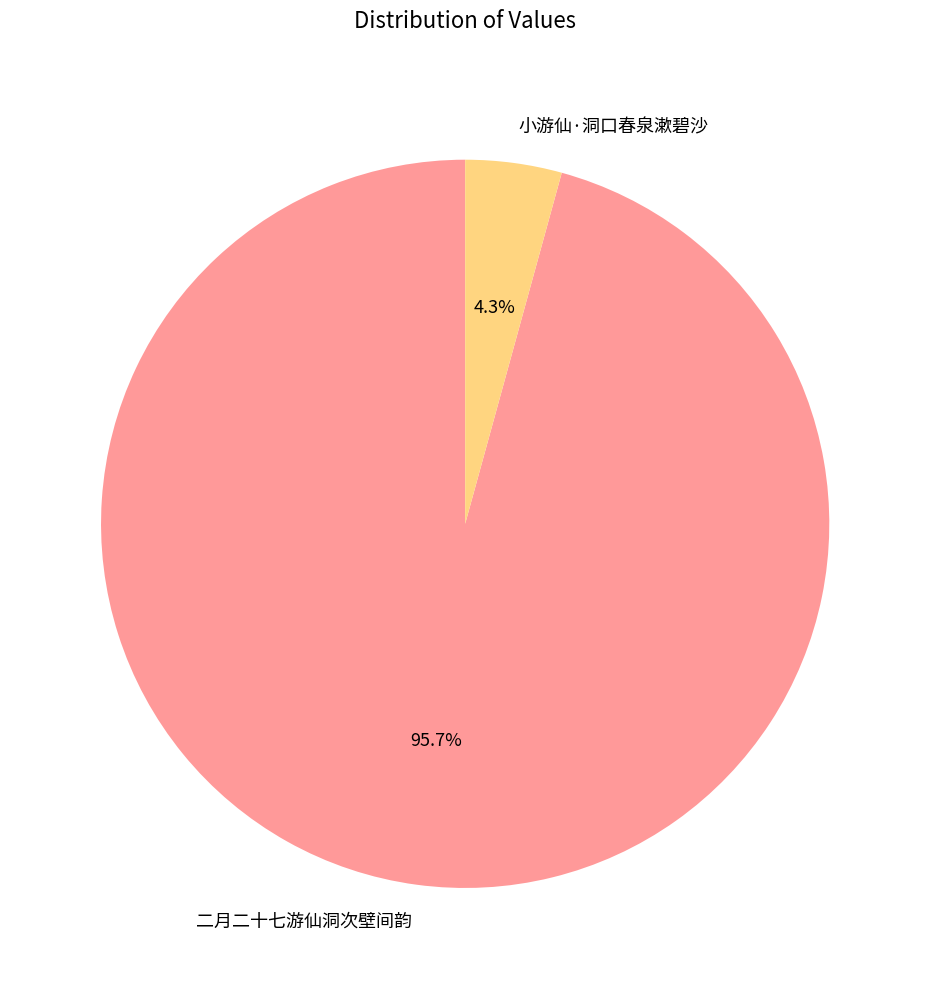

Which has a higher value, 小游仙·洞口春泉漱碧沙 or 二月二十七游仙洞次壁间韵?

二月二十七游仙洞次壁间韵